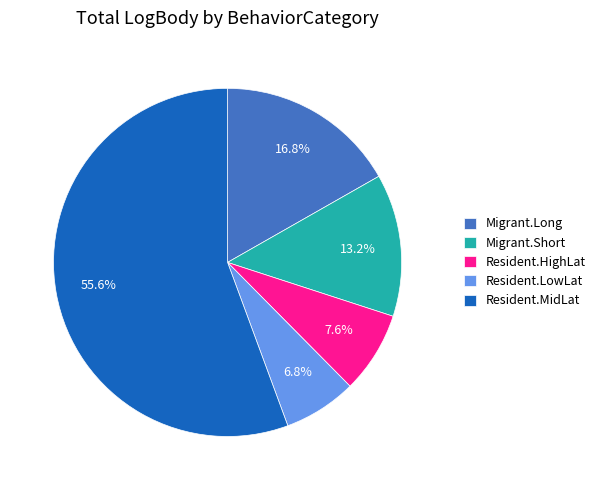

Is it true that Migrant.Short is 13% of the pie?

True